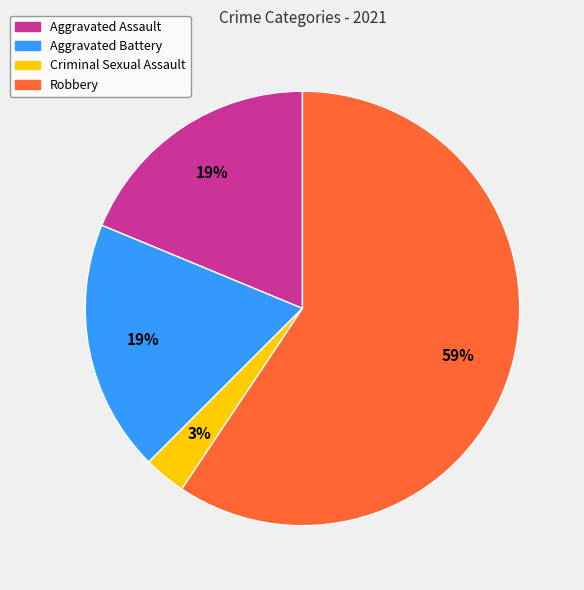

Which category has the biggest portion of the pie?

Robbery